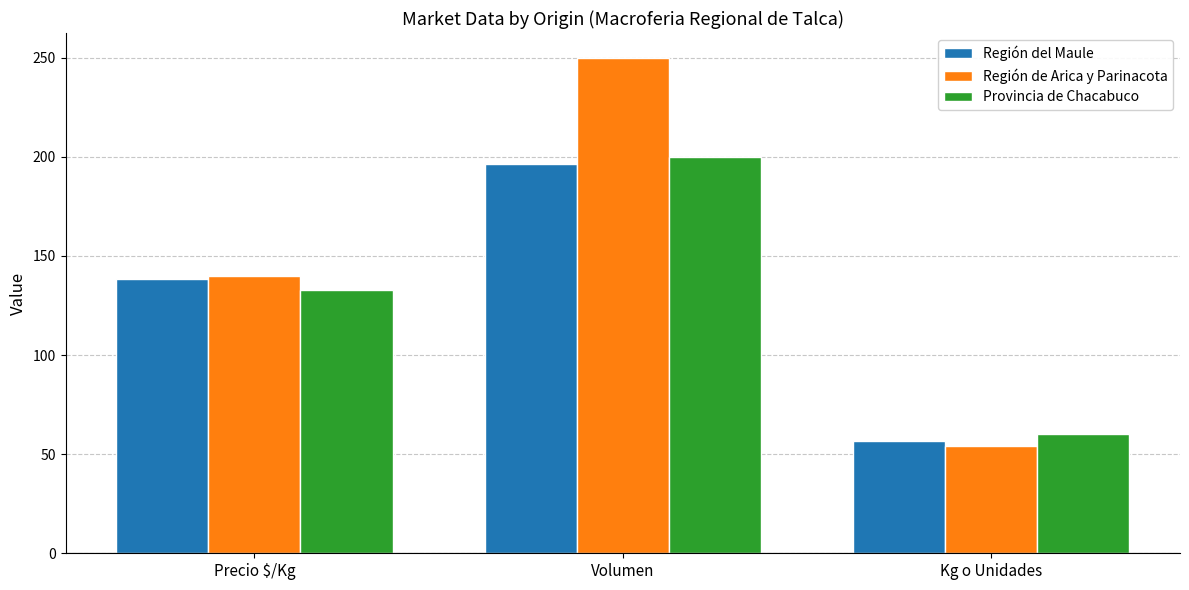

What are all the series names shown in the legend?

Región del Maule, Región de Arica y Parinacota, Provincia de Chacabuco